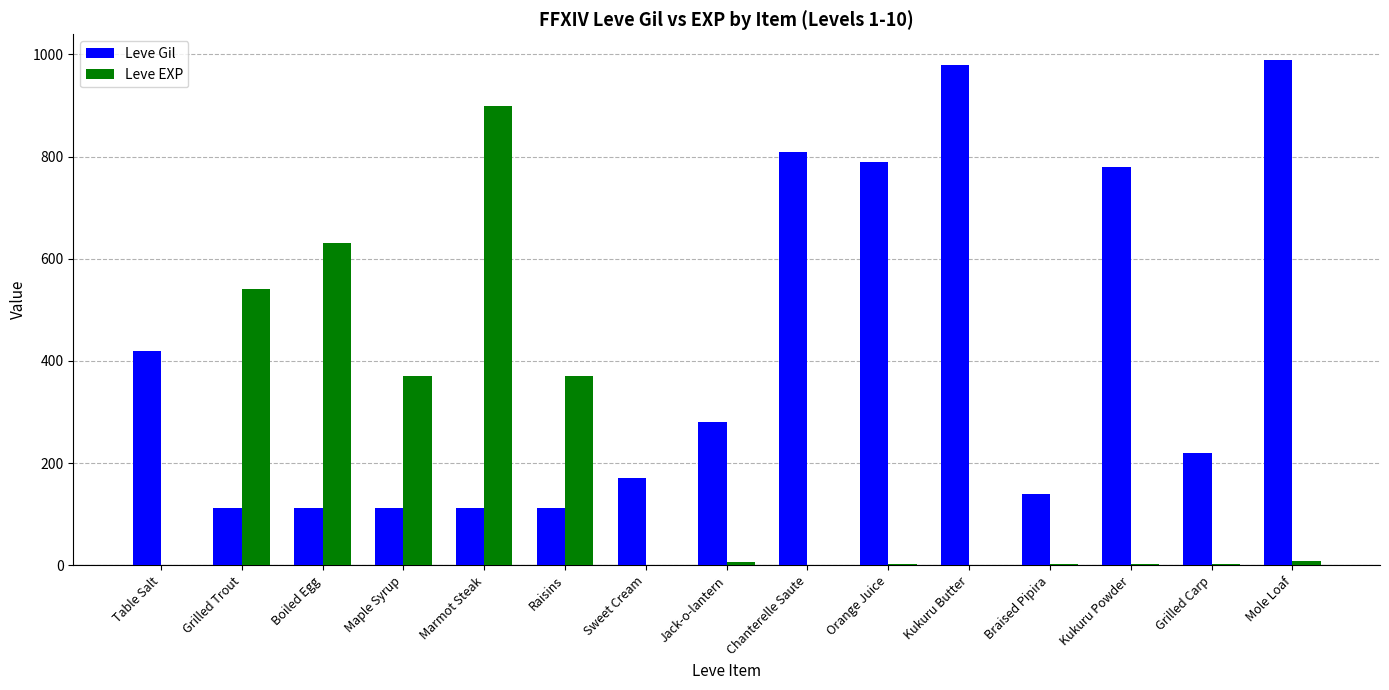

Which series has the largest total across all categories?

Leve Gil